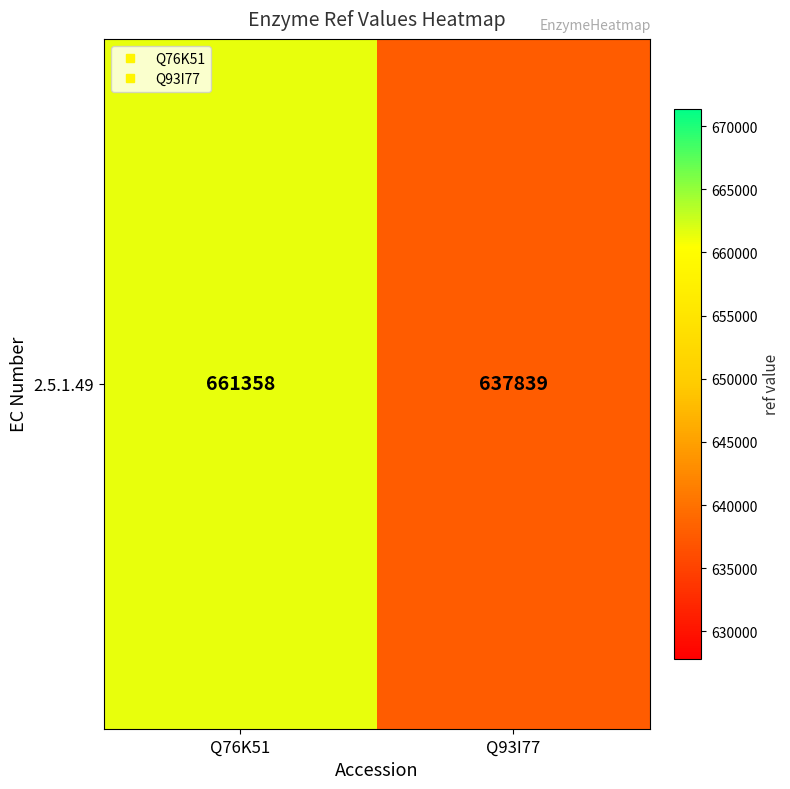

Is it true that the value at Q93I77 is 375966?

False